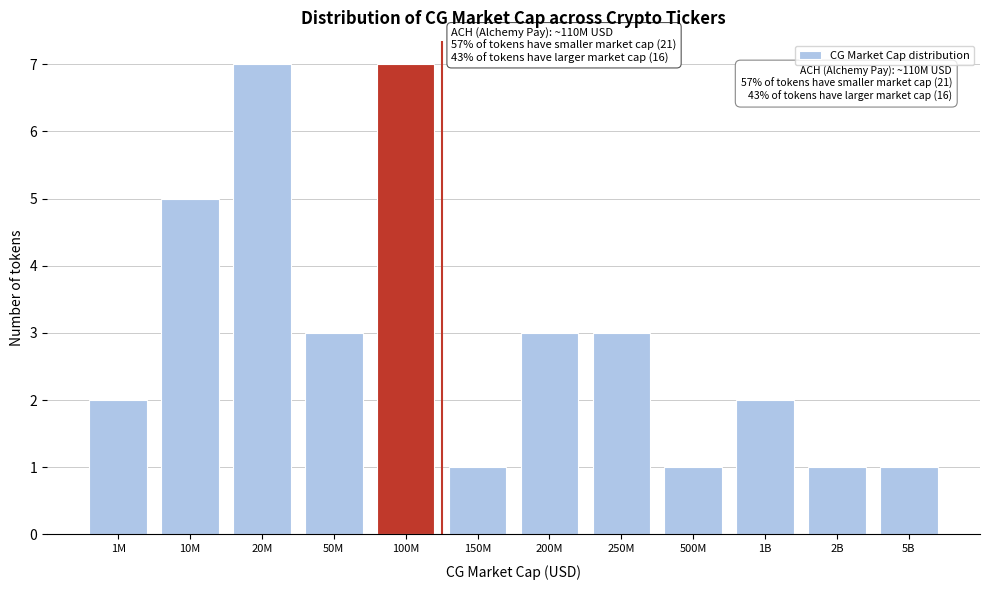

Reading left to right, transcribe all the data shown in this chart.

2	5	7	3	7	1	3	3	1	2	1	1